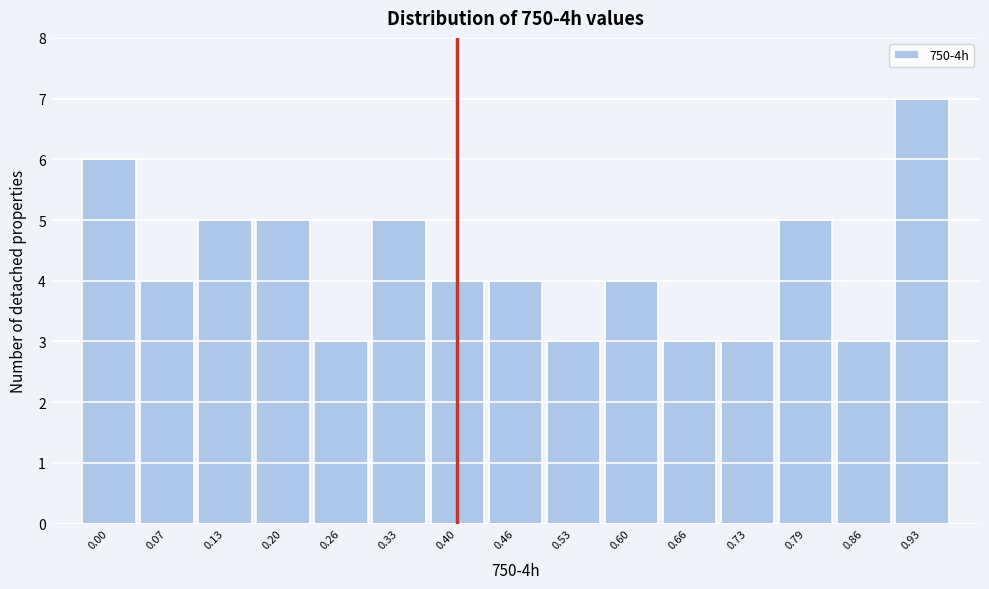

Reading left to right, what are all the values shown in this chart?

0.00=6	0.07=4	0.13=5	0.20=5	0.26=3	0.33=5	0.40=4	0.46=4	0.53=3	0.60=4	0.66=3	0.73=3	0.79=5	0.86=3	0.93=7